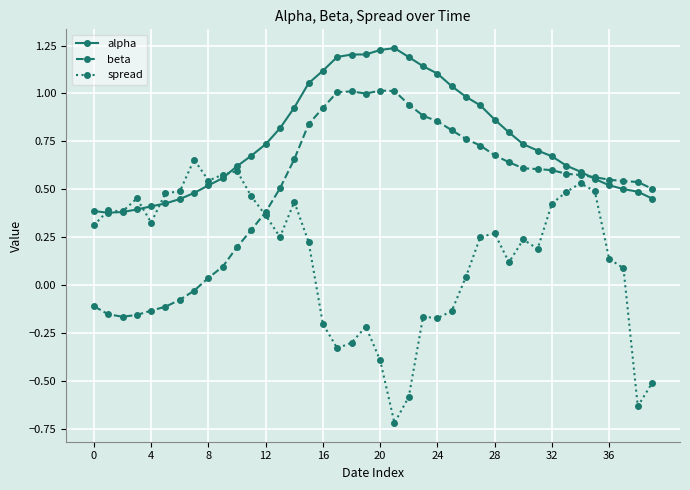

List the series in order of their peak value, lowest first.

spread, beta, alpha